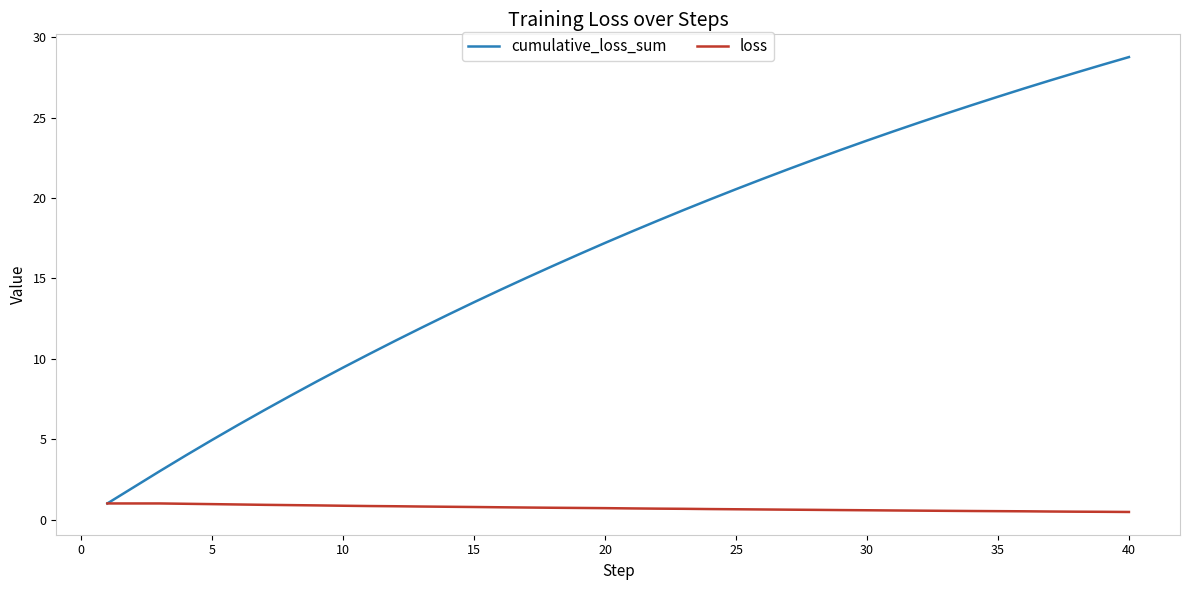

Rank the series by their average value, from highest to lowest.

cumulative_loss_sum, loss